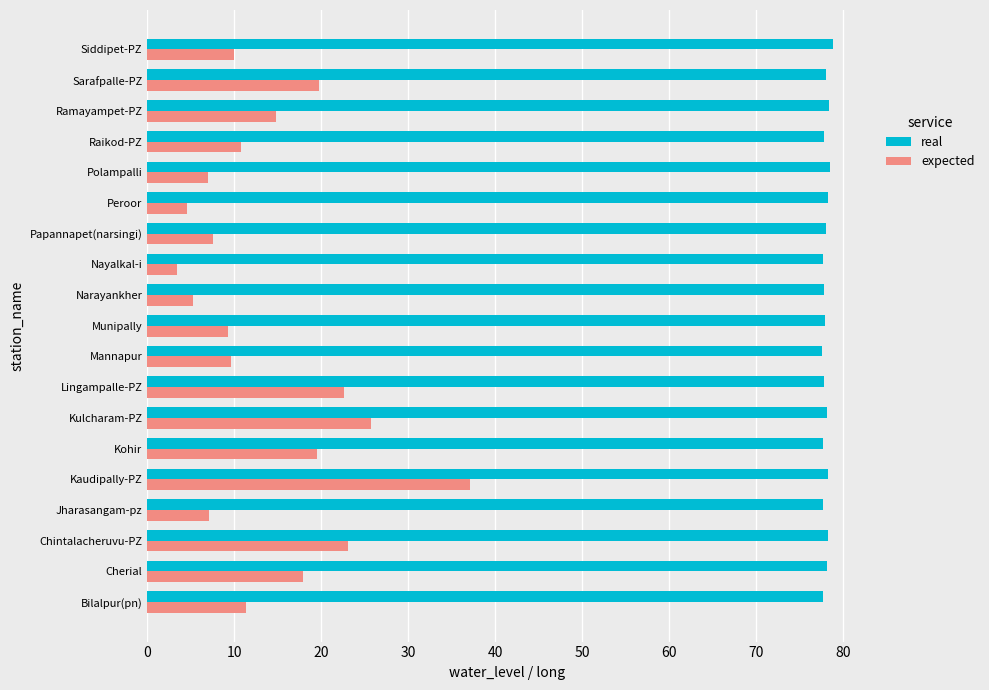

Which series has the largest total across all categories?

real